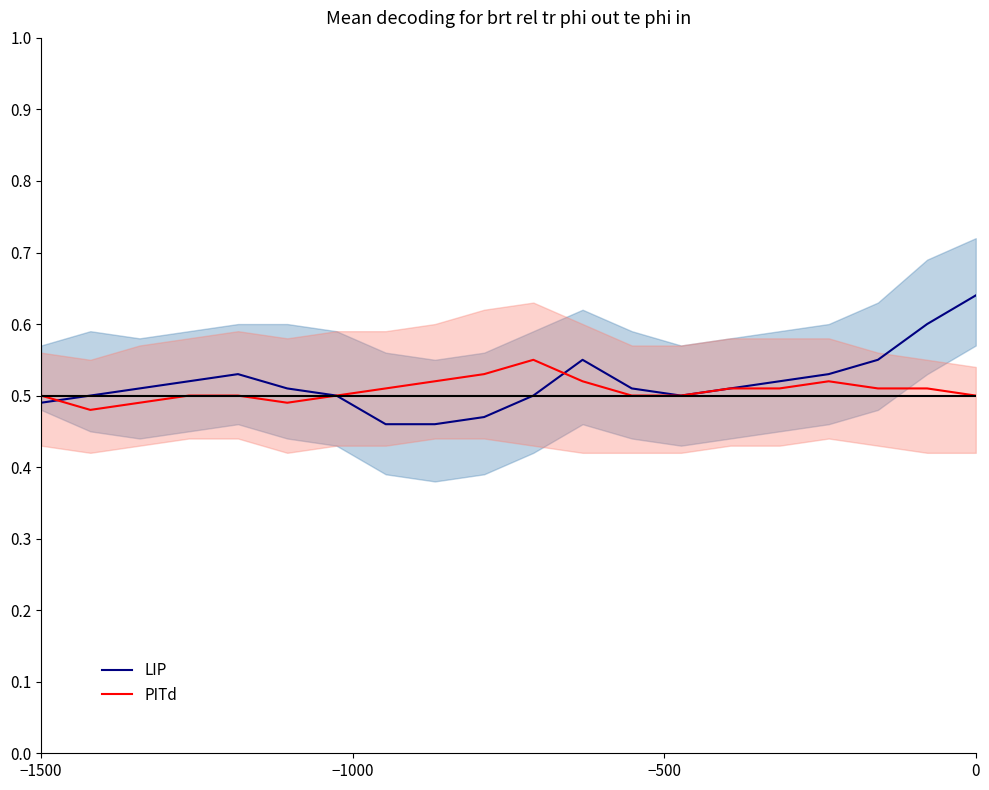

True or false: LIP has more than 1 points higher than both neighbors.

True